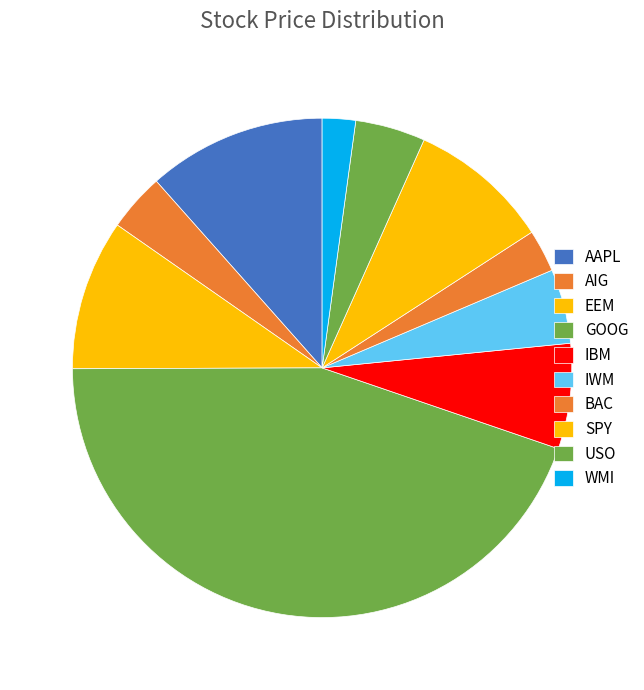

Does WMI represent more than half of the total?

No